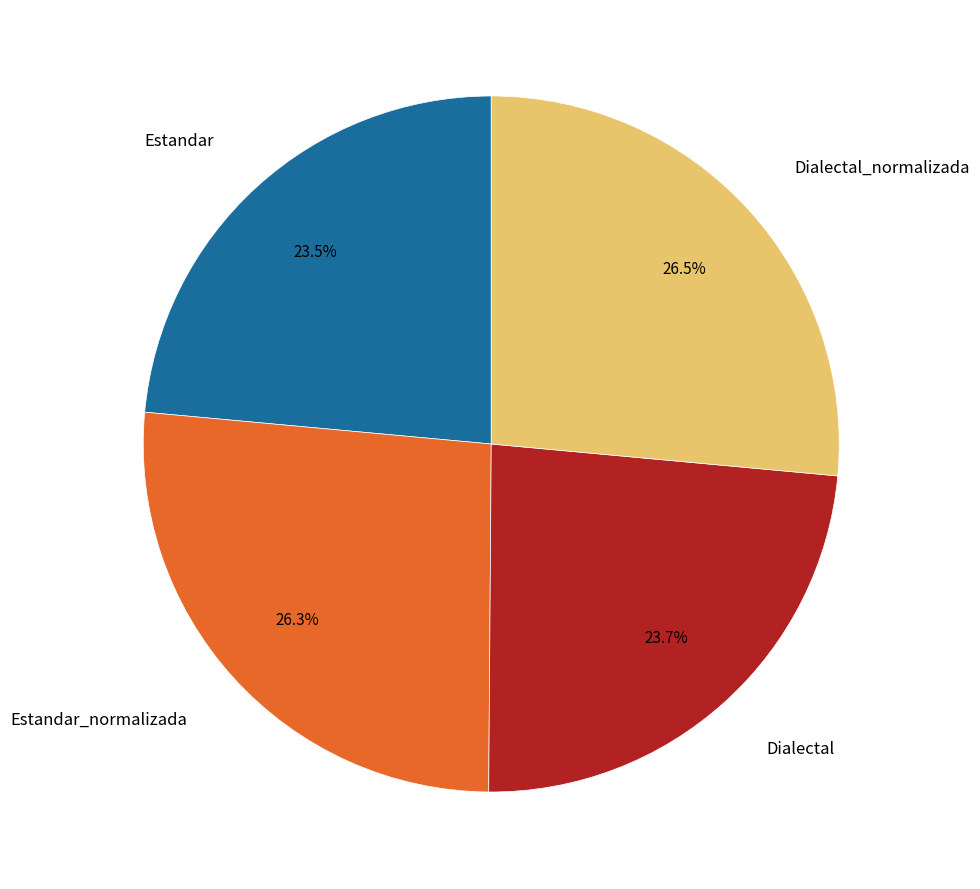

The Dialectal_normalizada slice represents 26% of the pie. True or false?

True